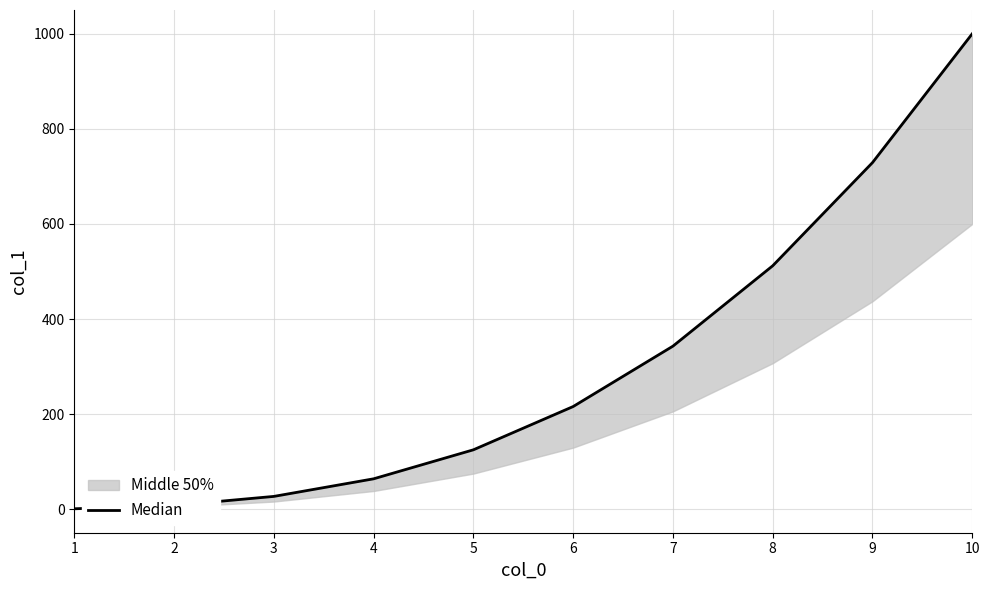

The value at 3 is 47. True or false?

False